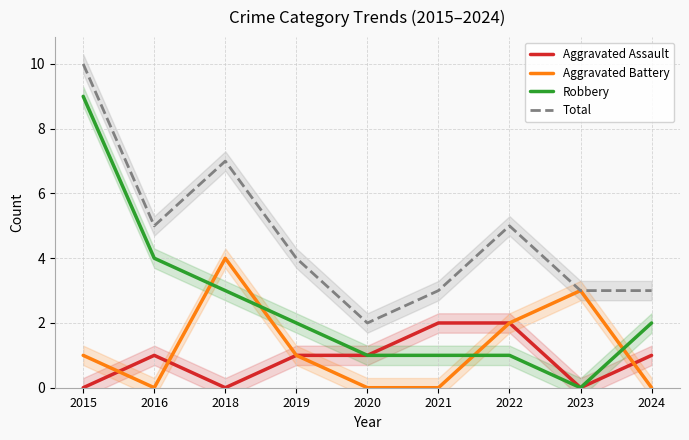

What is the difference between the maximum and minimum values in the Aggravated Battery series?

4